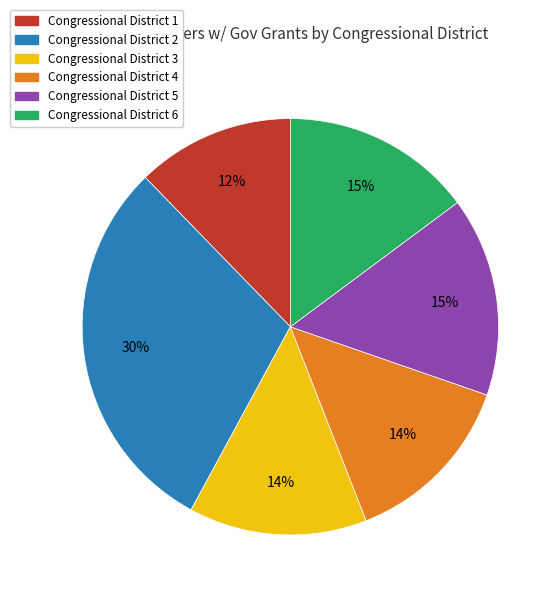

Does Congressional District 3 account for over 50% of the chart?

No